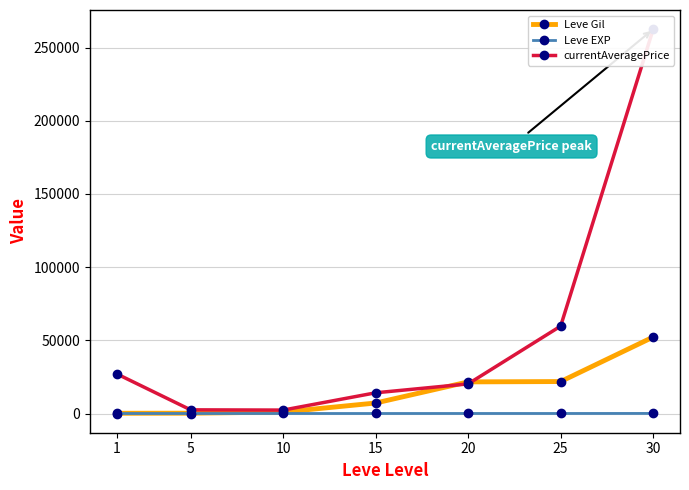

At which label is Leve EXP closest to 26?

20